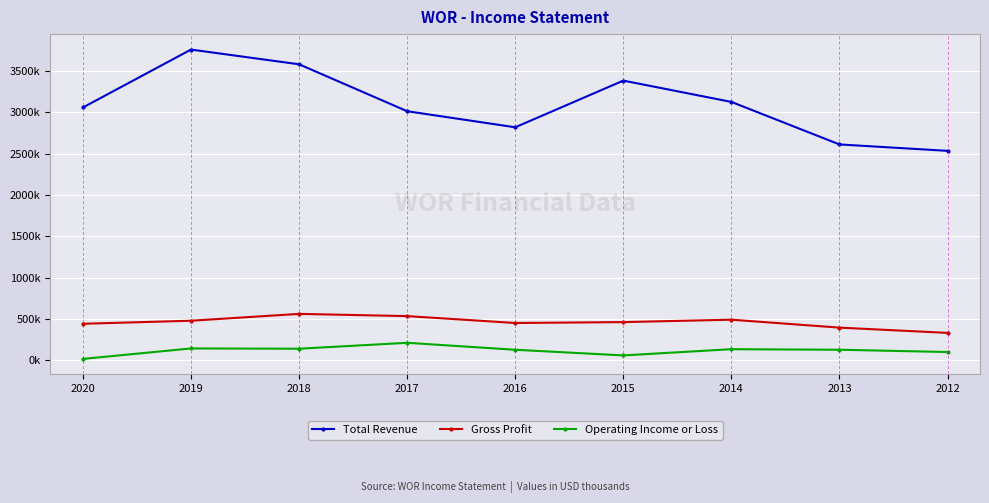

Is it true that Gross Profit equals 535900 at 2017?

True